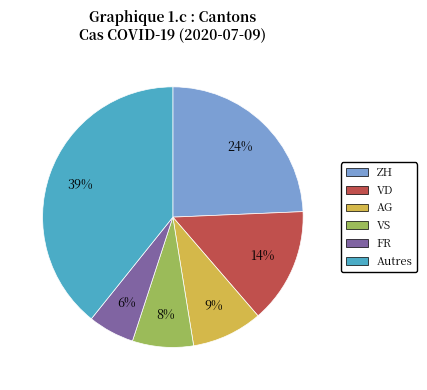

Is the sum of FR and Autres greater than half?

No